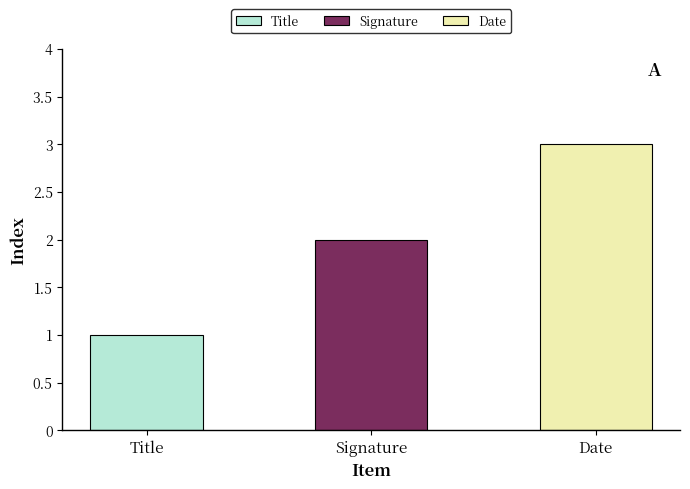

What is the smallest value displayed?

1